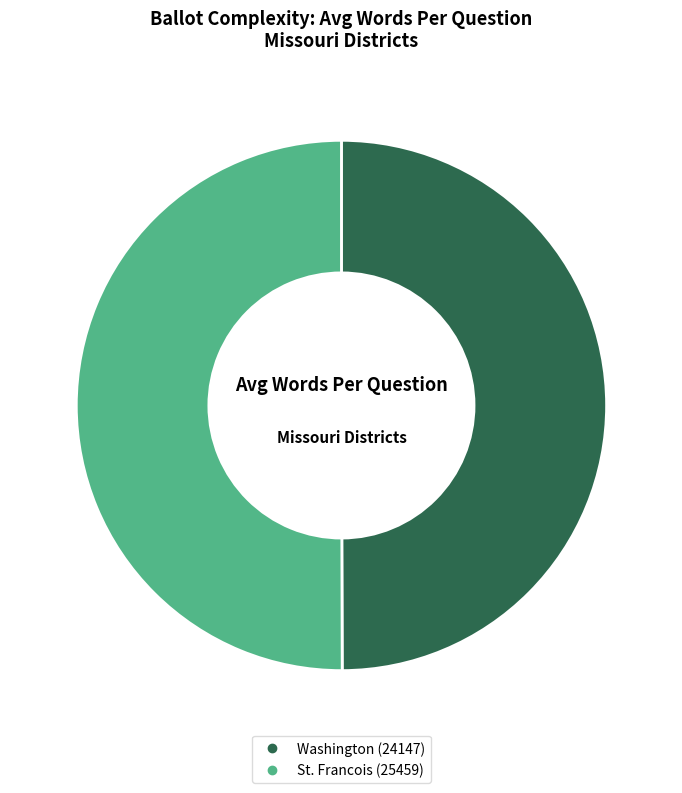

True or false: Washington (24147) accounts for 43% of the total.

False